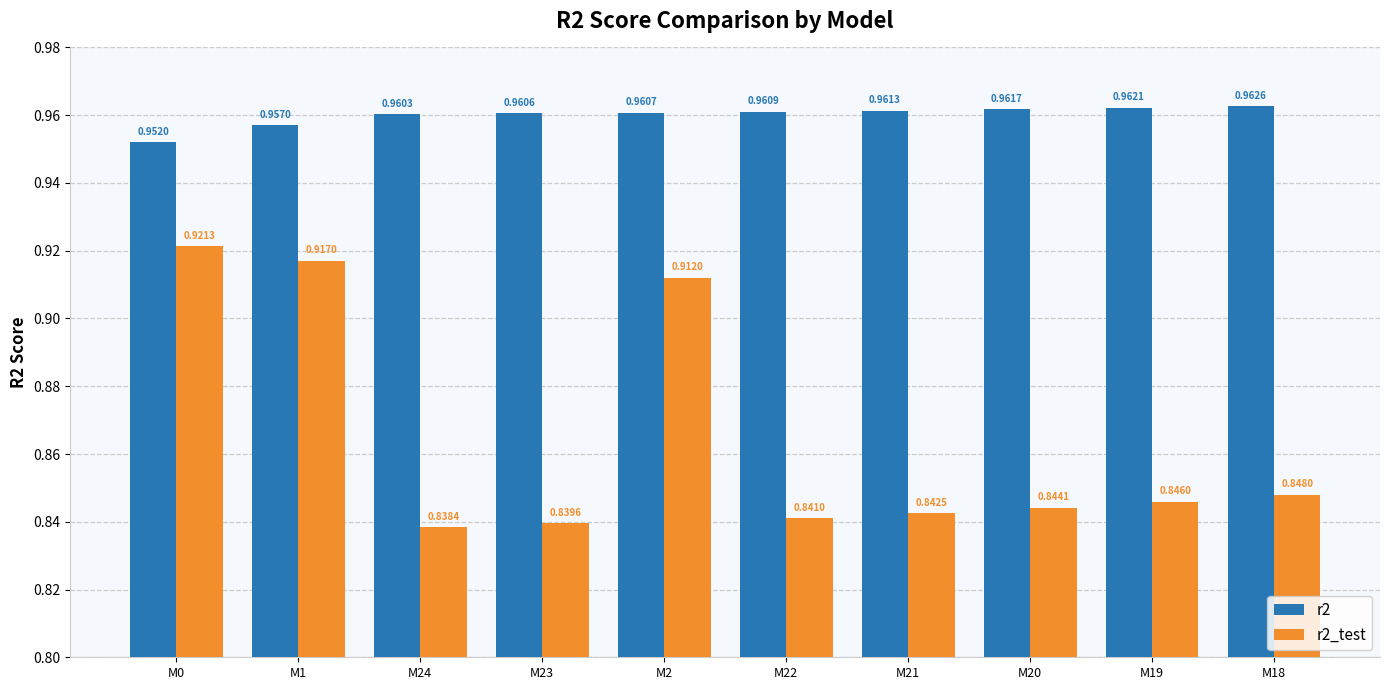

Between M1 and M18, which series saw the biggest shift?

r2_test